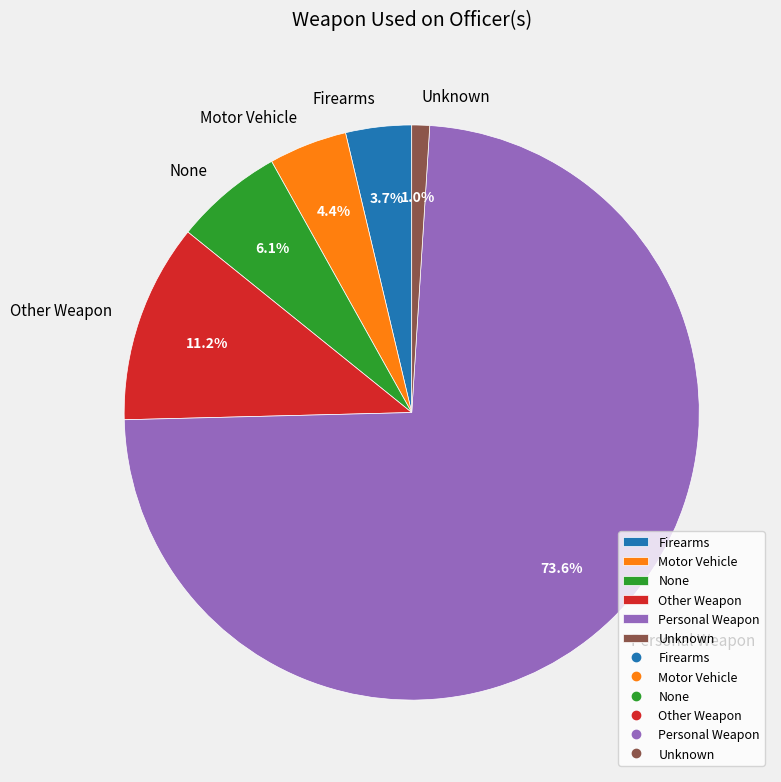

True or false: None accounts for 6% of the total.

True